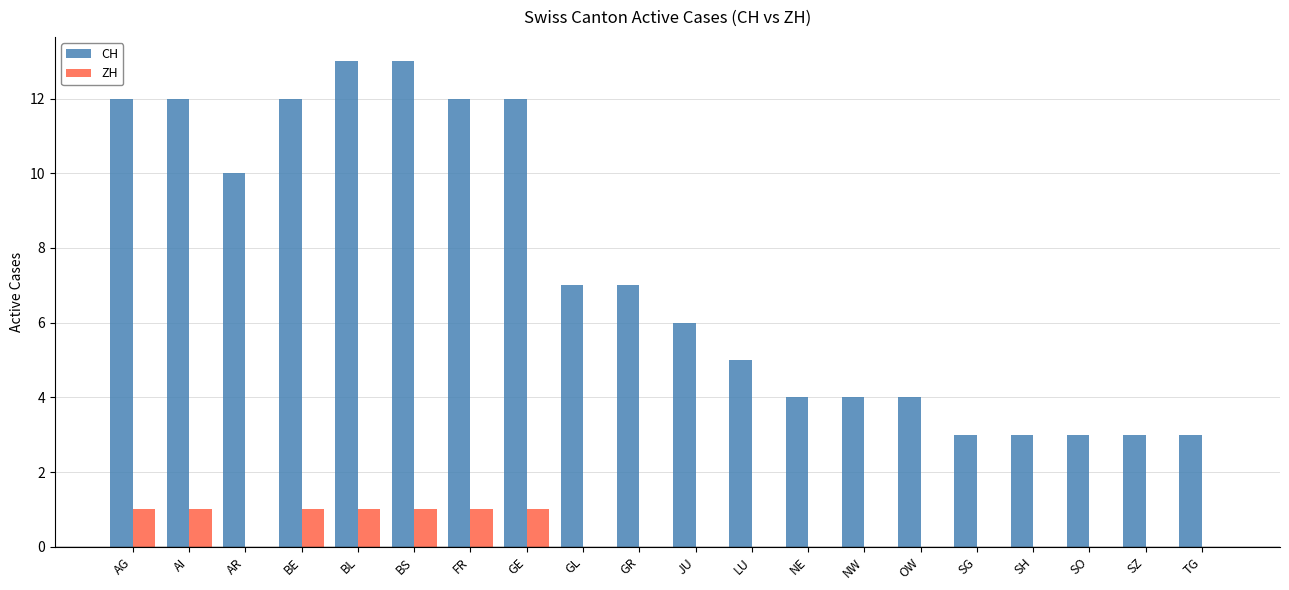

What is the sum of the CH values at LU and GE?

17